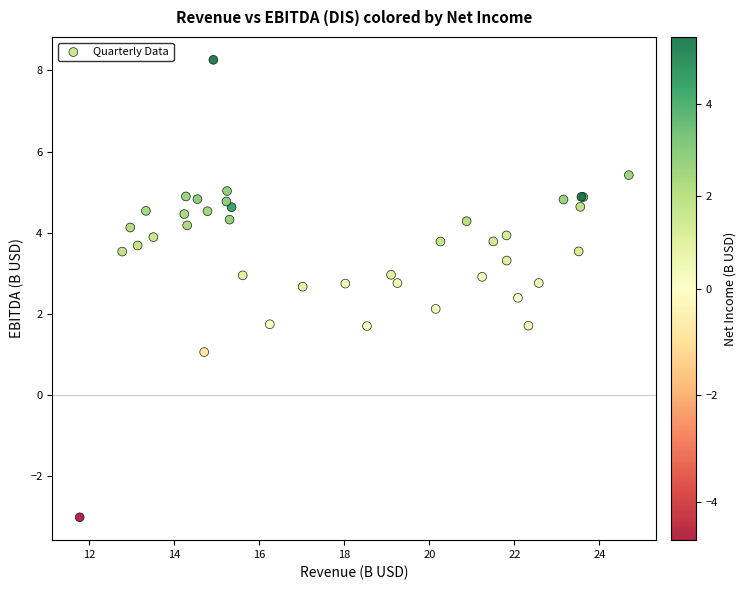

What Y value in the scatter plot is closest to 2?

2.1